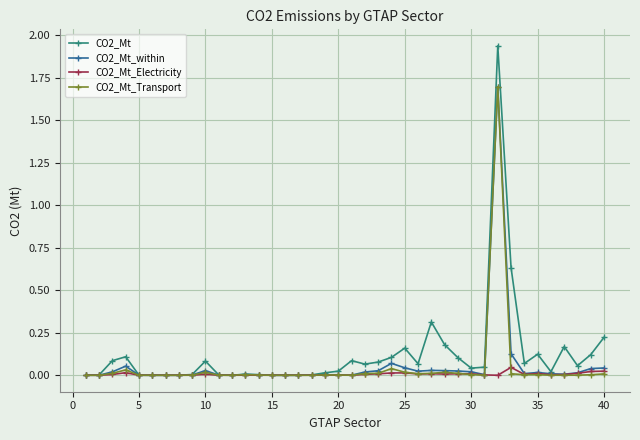

True or false: CO2_Mt has more than 0 interior local peaks.

True